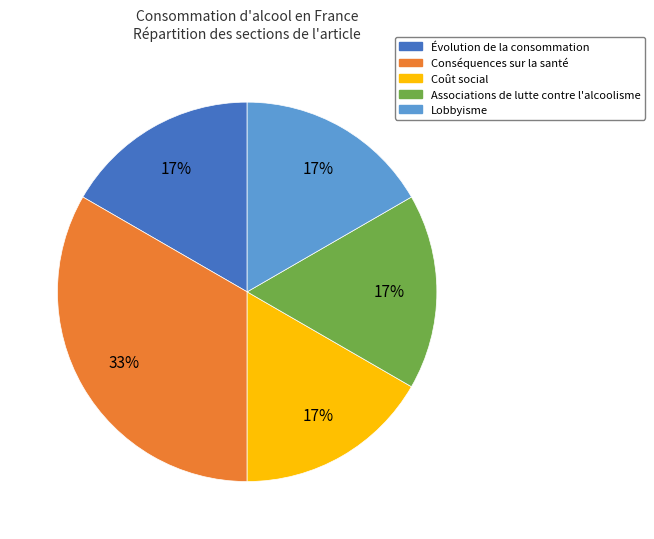

Combined, do Associations de lutte contre l'alcoolisme and Lobbyisme account for over 50%?

No